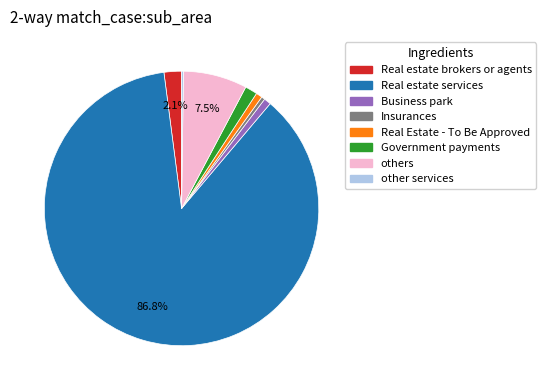

Does any single category account for the majority?

Yes